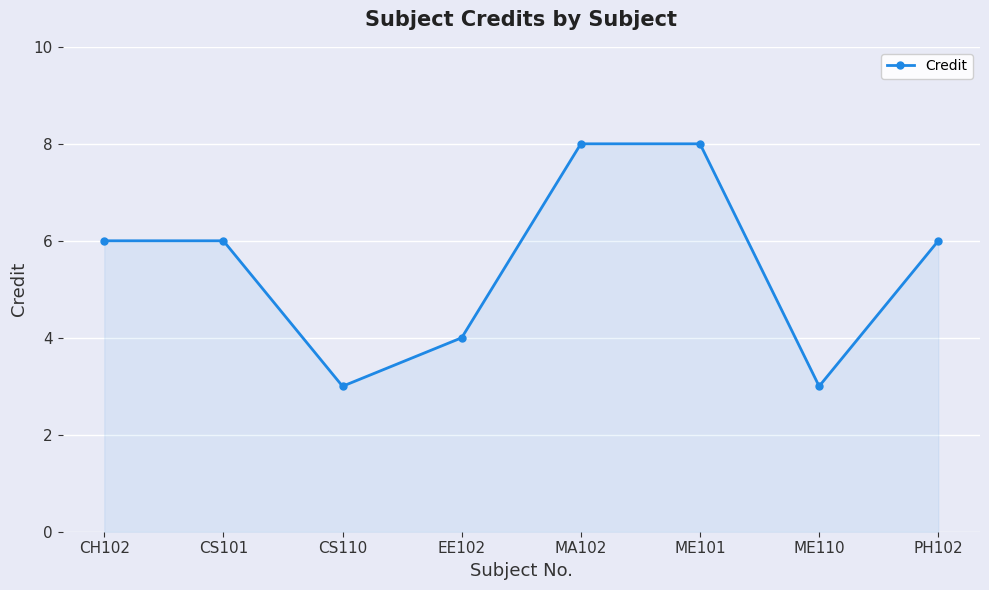

What is the greatest value displayed?

8